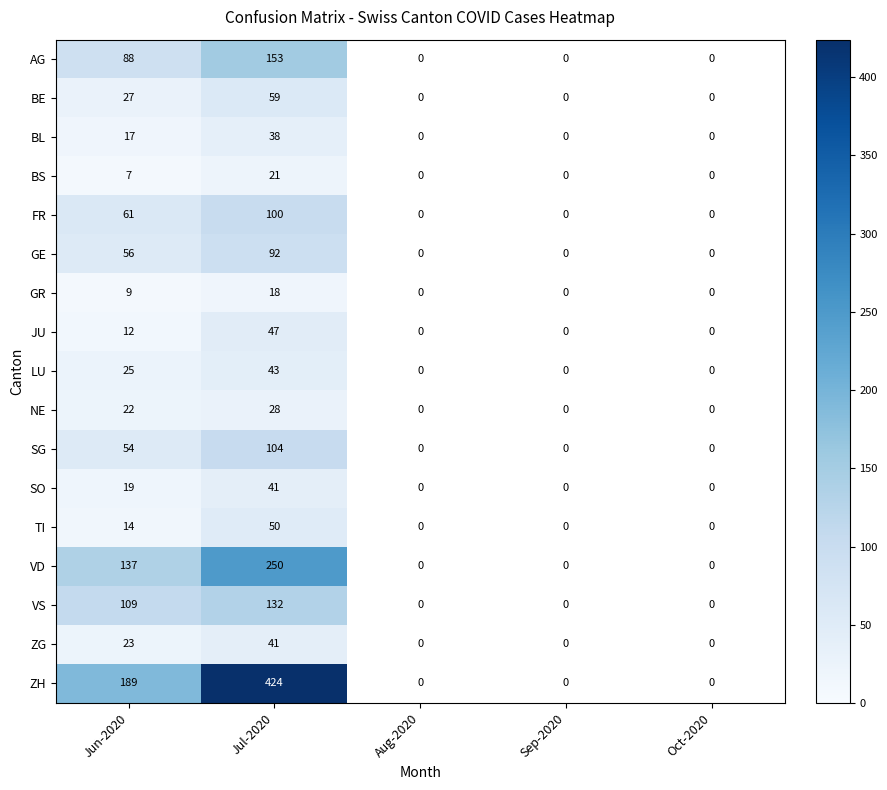

True or false: JU has a value of 47 at Jul-2020.

True